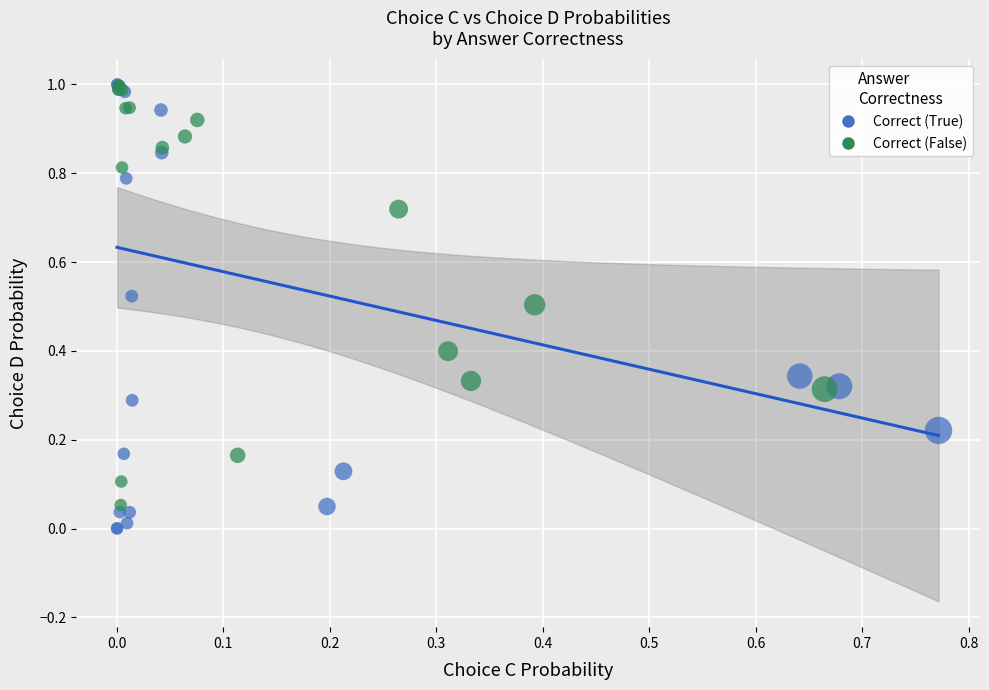

Which series has the widest spread of Y values?

Correct (True)